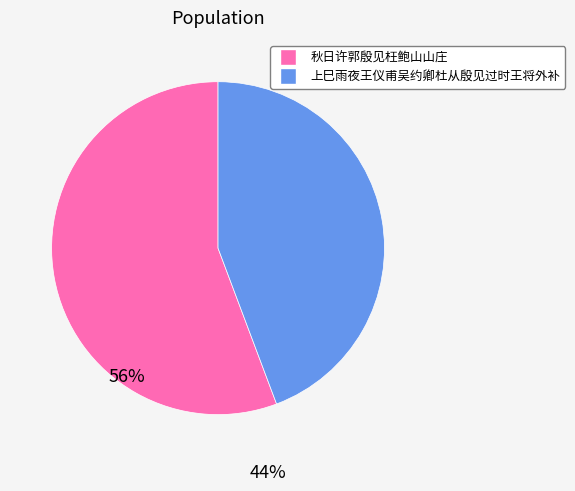

The 上巳雨夜王仪甫吴约卿杜从殷见过时王将外补 slice represents 57% of the pie. True or false?

False